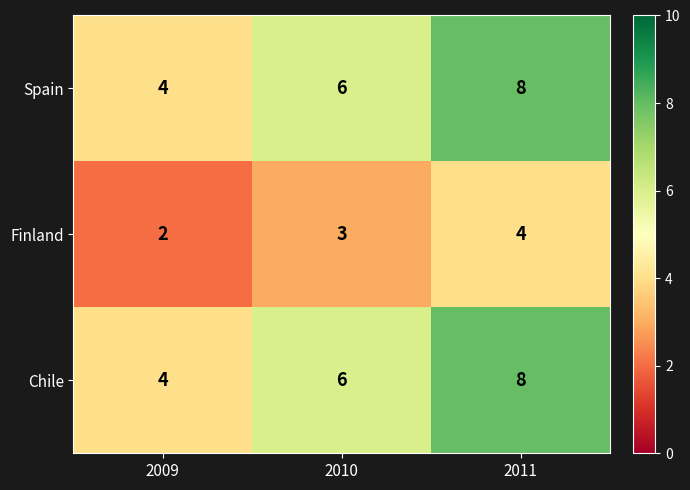

What is the total value across all series at 2011?

20